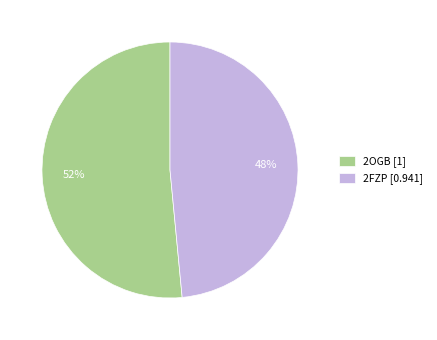

To the nearest percent, what is the combined percentage of 2OGB [1] and 2FZP [0.941]?

100%